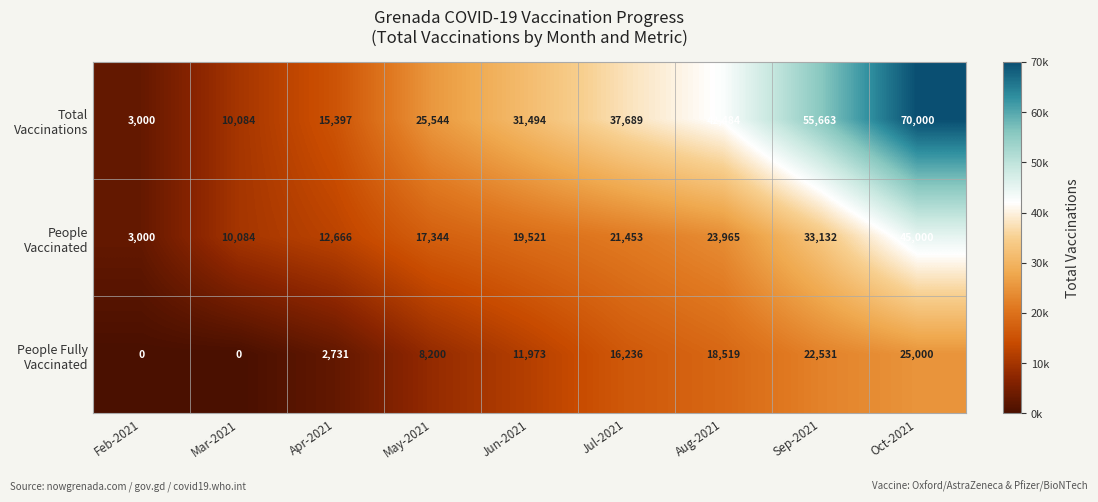

Which category has the highest value across all series?

Oct-2021